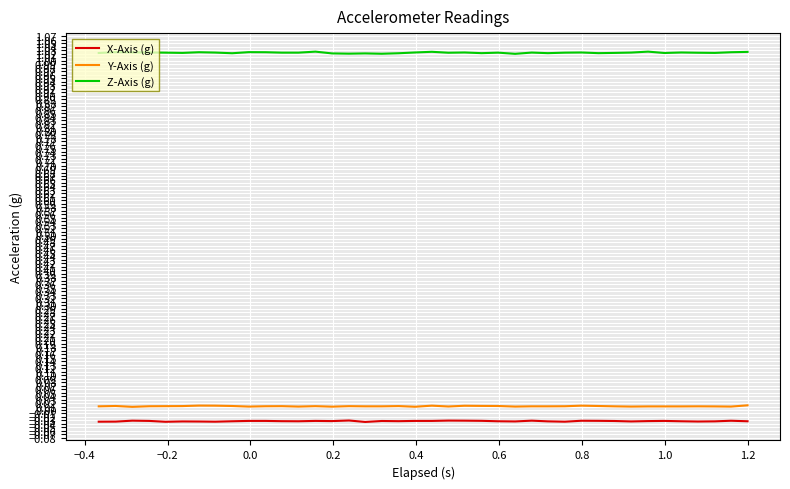

True or false: Z-Axis (g) and Y-Axis (g) intersect in this chart.

False